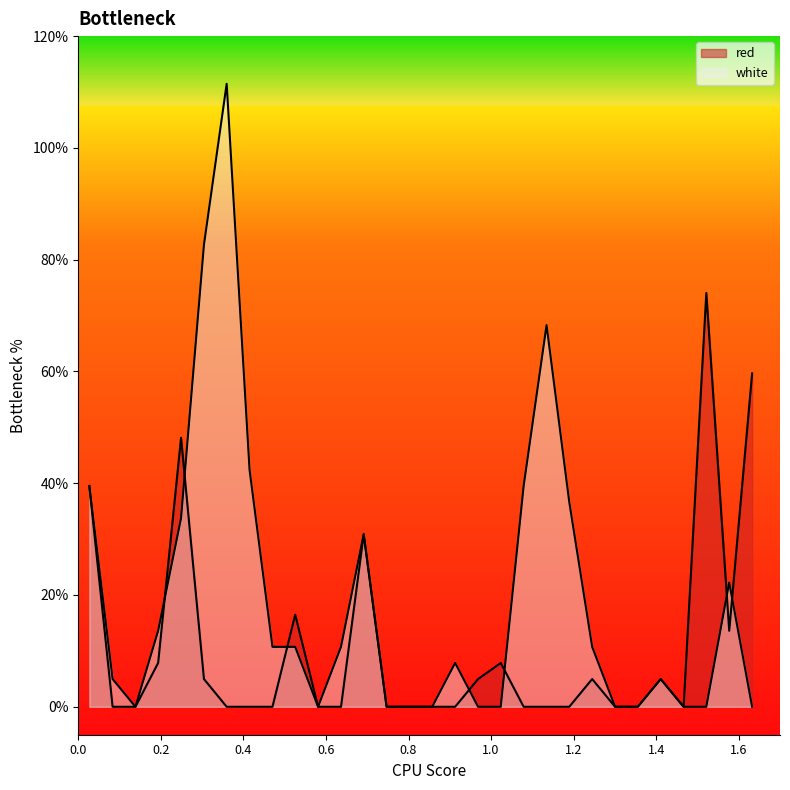

Between 1.411 and 1.577, which is larger?

1.577